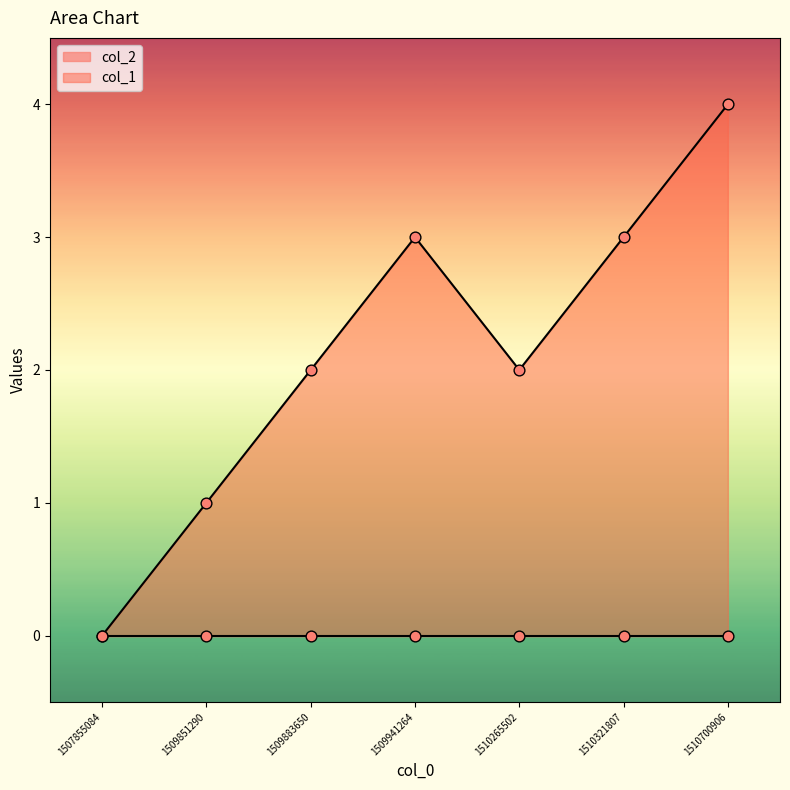

Between 1507855084 and 1509851290, which is larger?

1509851290